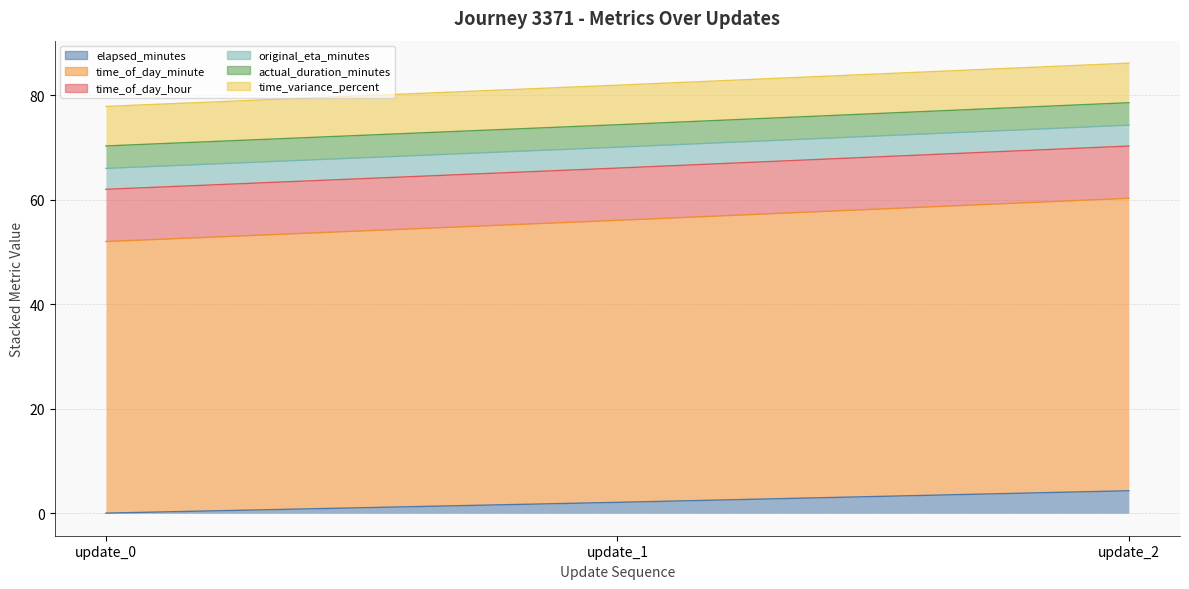

What is the minimum value for time_of_day_minute?

52.0